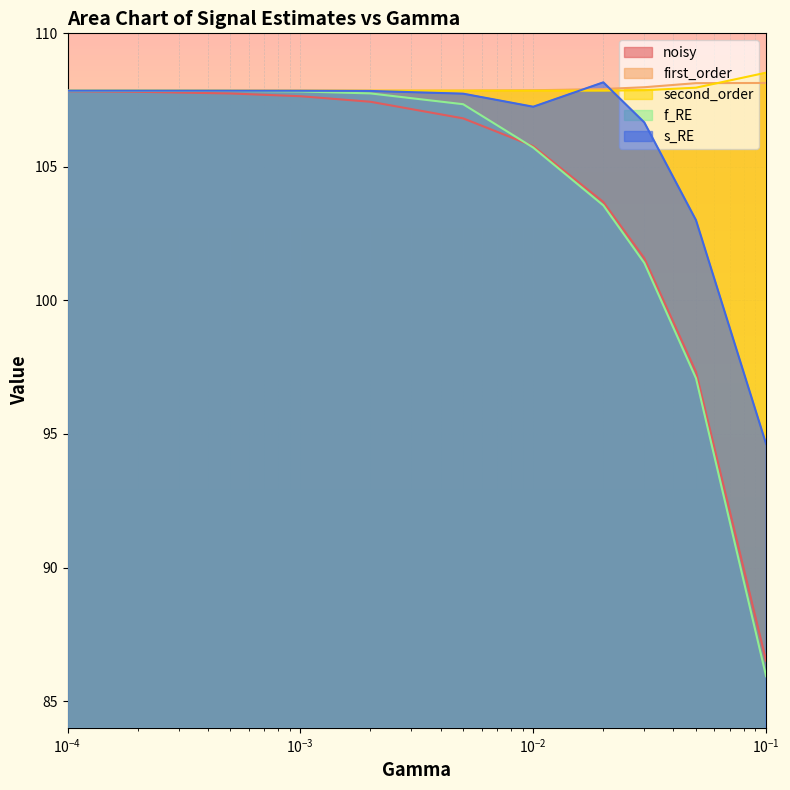

What is the difference between the maximum and second lowest values in the s_RE series?

5.2